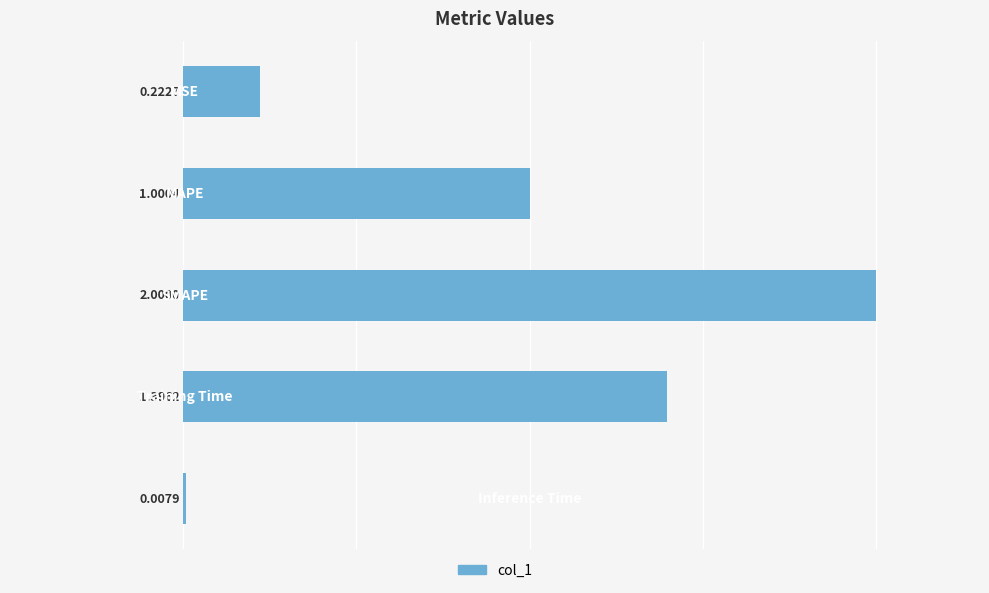

What is the sum of all values?

4.6